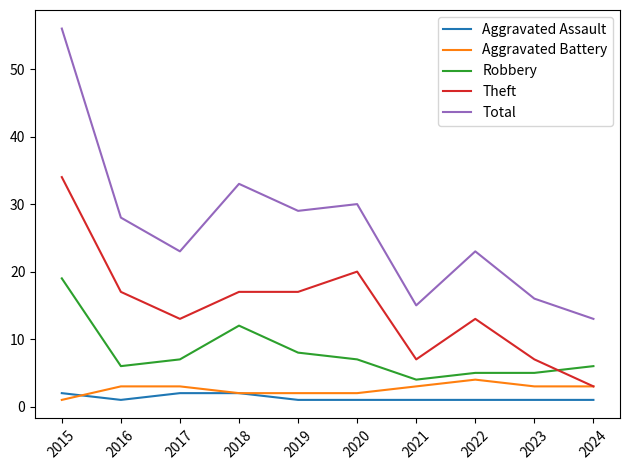

How many lines are shown in the chart?

5